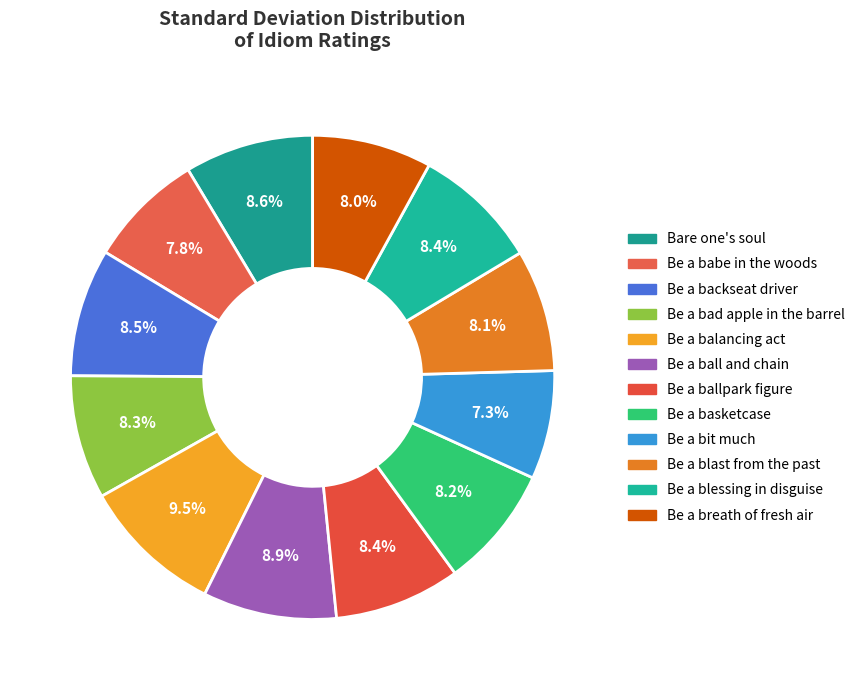

The Be a bad apple in the barrel slice represents 23% of the pie. True or false?

False